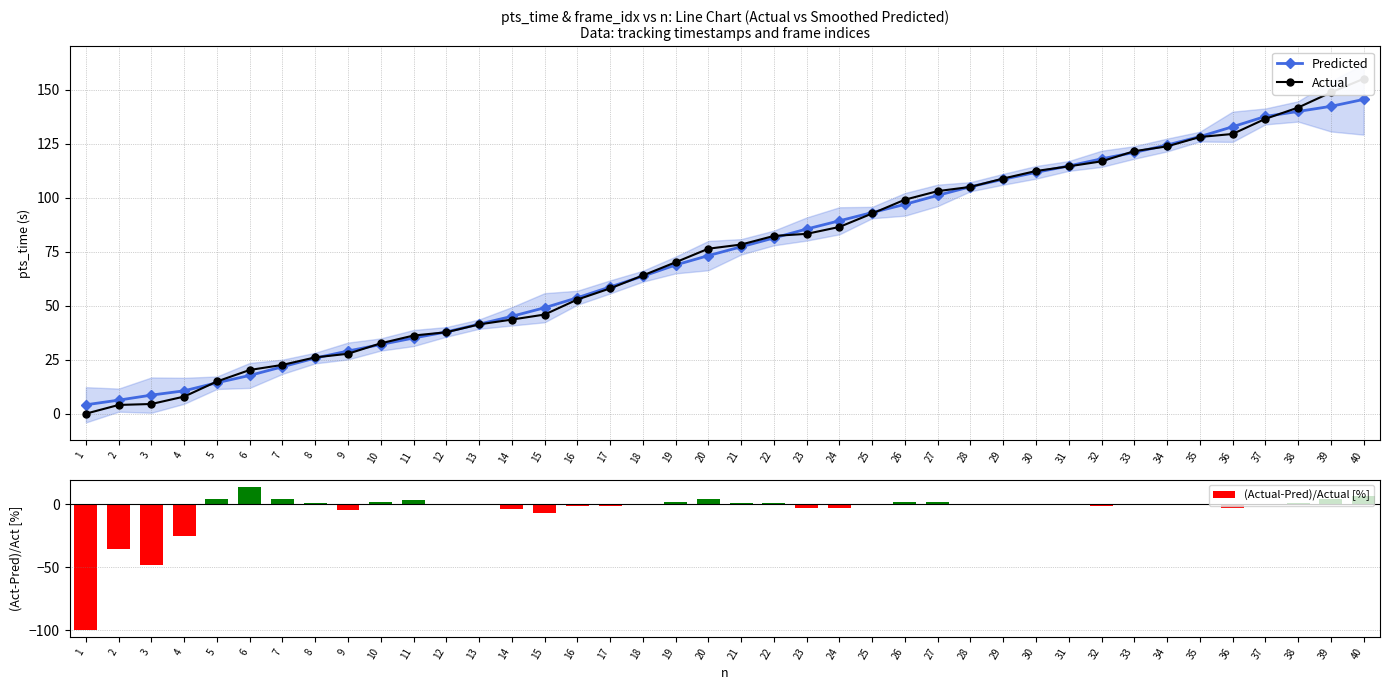

List the series in order of their peak value, lowest first.

(Actual-Pred)/Actual [%], Predicted, Actual